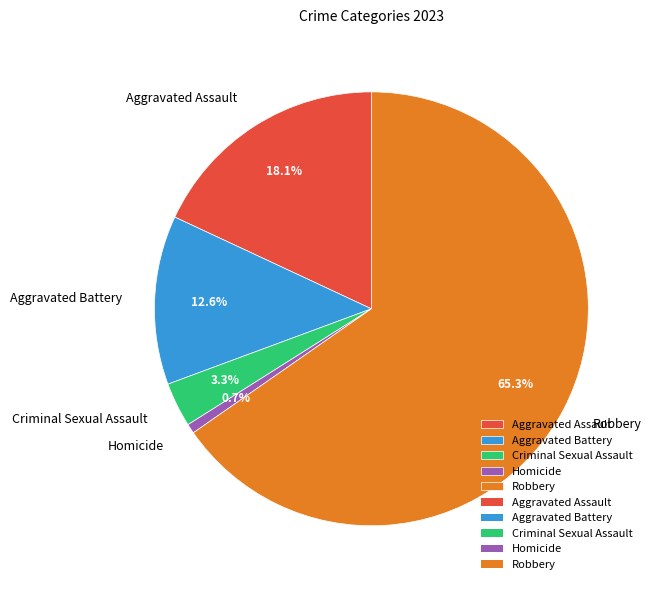

To the nearest percent, what is the combined percentage of Criminal Sexual Assault and Aggravated Battery?

16%